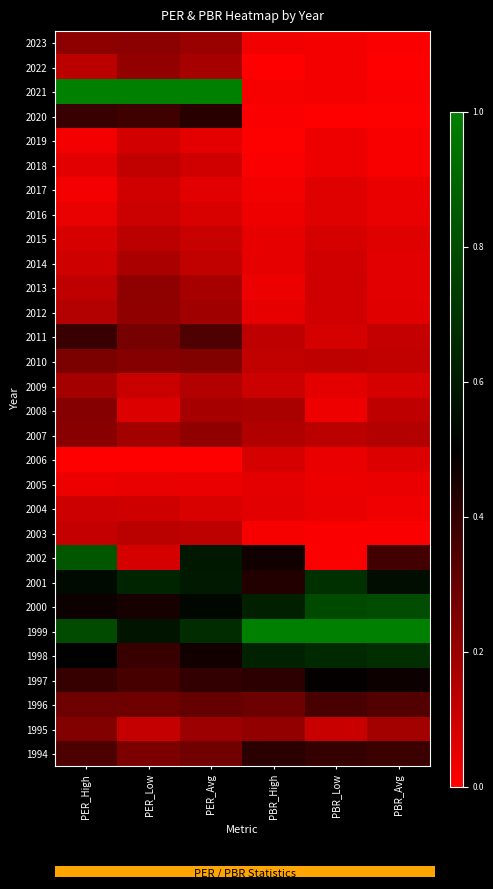

Reading right to left, list all the values displayed in this chart.

2023: PBR_Avg=0.0	PBR_Low=0.0	PBR_High=0.0	PER_Avg=0.2	PER_Low=0.2	PER_High=0.2
2022: PBR_Avg=0.0	PBR_Low=0.0	PBR_High=0.0	PER_Avg=0.2	PER_Low=0.2	PER_High=0.1
2021: PBR_Avg=0.0	PBR_Low=0.0	PBR_High=0.0	PER_Avg=1.0	PER_Low=1.0	PER_High=1.0
2020: PBR_Avg=0.0	PBR_Low=0.0	PBR_High=0.0	PER_Avg=0.4	PER_Low=0.4	PER_High=0.4
2019: PBR_Avg=0.0	PBR_Low=0.0	PBR_High=0.0	PER_Avg=0.1	PER_Low=0.1	PER_High=0.0
2018: PBR_Avg=0.0	PBR_Low=0.0	PBR_High=0.0	PER_Avg=0.1	PER_Low=0.1	PER_High=0.1
2017: PBR_Avg=0.0	PBR_Low=0.1	PBR_High=0.0	PER_Avg=0.1	PER_Low=0.1	PER_High=0.0
2016: PBR_Avg=0.0	PBR_Low=0.1	PBR_High=0.0	PER_Avg=0.1	PER_Low=0.1	PER_High=0.0
2015: PBR_Avg=0.1	PBR_Low=0.1	PBR_High=0.1	PER_Avg=0.1	PER_Low=0.1	PER_High=0.1
2014: PBR_Avg=0.1	PBR_Low=0.1	PBR_High=0.0	PER_Avg=0.1	PER_Low=0.2	PER_High=0.1
2013: PBR_Avg=0.1	PBR_Low=0.1	PBR_High=0.0	PER_Avg=0.2	PER_Low=0.2	PER_High=0.1
2012: PBR_Avg=0.1	PBR_Low=0.1	PBR_High=0.0	PER_Avg=0.2	PER_Low=0.2	PER_High=0.2
2011: PBR_Avg=0.1	PBR_Low=0.1	PBR_High=0.1	PER_Avg=0.3	PER_Low=0.3	PER_High=0.4
2010: PBR_Avg=0.1	PBR_Low=0.1	PBR_High=0.1	PER_Avg=0.2	PER_Low=0.2	PER_High=0.3
2009: PBR_Avg=0.1	PBR_Low=0.1	PBR_High=0.1	PER_Avg=0.2	PER_Low=0.1	PER_High=0.2
2008: PBR_Avg=0.1	PBR_Low=0.0	PBR_High=0.2	PER_Avg=0.2	PER_Low=0.1	PER_High=0.2
2007: PBR_Avg=0.2	PBR_Low=0.1	PBR_High=0.2	PER_Avg=0.2	PER_Low=0.2	PER_High=0.2
2006: PBR_Avg=0.1	PBR_Low=0.0	PBR_High=0.1	PER_Avg=0.0	PER_Low=0.0	PER_High=0.0
2005: PBR_Avg=0.0	PBR_Low=0.0	PBR_High=0.1	PER_Avg=0.0	PER_Low=0.0	PER_High=0.0
2004: PBR_Avg=0.0	PBR_Low=0.0	PBR_High=0.1	PER_Avg=0.1	PER_Low=0.1	PER_High=0.1
2003: PBR_Avg=0.0	PBR_Low=0.0	PBR_High=0.0	PER_Avg=0.1	PER_Low=0.1	PER_High=0.1
2002: PBR_Avg=0.4	PBR_Low=0.0	PBR_High=0.5	PER_Avg=0.6	PER_Low=0.1	PER_High=0.8
2001: PBR_Avg=0.6	PBR_Low=0.7	PBR_High=0.4	PER_Avg=0.6	PER_Low=0.6	PER_High=0.5
2000: PBR_Avg=0.8	PBR_Low=0.8	PBR_High=0.6	PER_Avg=0.5	PER_Low=0.5	PER_High=0.5
1999: PBR_Avg=1.0	PBR_Low=1.0	PBR_High=1.0	PER_Avg=0.7	PER_Low=0.6	PER_High=0.8
1998: PBR_Avg=0.7	PBR_Low=0.7	PBR_High=0.6	PER_Avg=0.5	PER_Low=0.4	PER_High=0.5
1997: PBR_Avg=0.5	PBR_Low=0.5	PBR_High=0.4	PER_Avg=0.4	PER_Low=0.4	PER_High=0.4
1996: PBR_Avg=0.3	PBR_Low=0.4	PBR_High=0.3	PER_Avg=0.3	PER_Low=0.3	PER_High=0.3
1995: PBR_Avg=0.2	PBR_Low=0.1	PBR_High=0.2	PER_Avg=0.2	PER_Low=0.1	PER_High=0.2
1994: PBR_Avg=0.4	PBR_Low=0.4	PBR_High=0.4	PER_Avg=0.3	PER_Low=0.3	PER_High=0.3